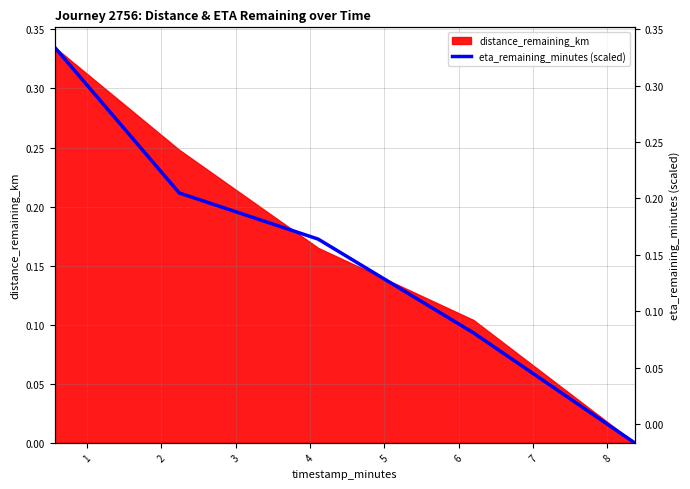

Count the values in the range 0 to 1.

5